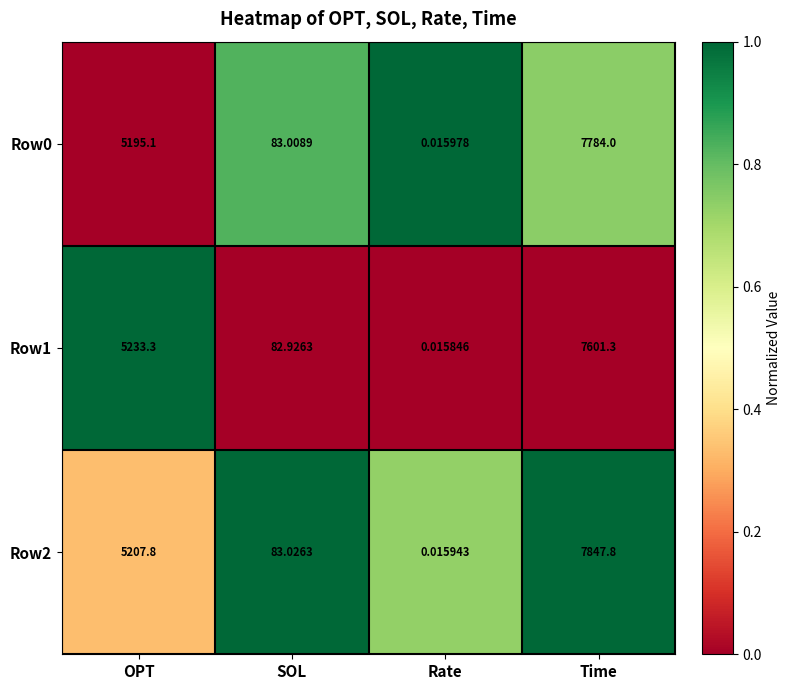

Rank the categories by Row1 value from highest to lowest.

Time, OPT, SOL, Rate